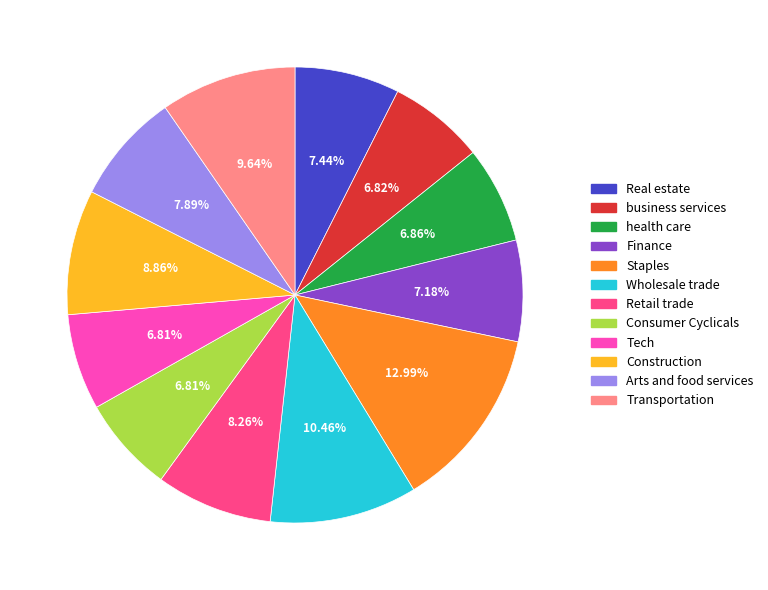

Approximately how many times larger is the value at Wholesale trade compared to Consumer Cyclicals?

1.5